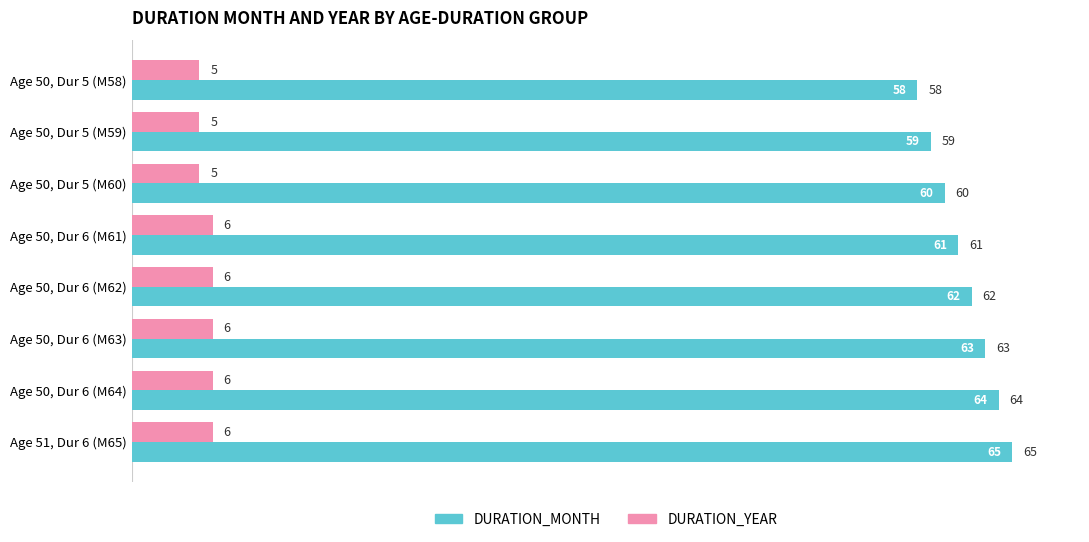

What is the total value across all series at Age 50, Dur 5 (M60)?

65